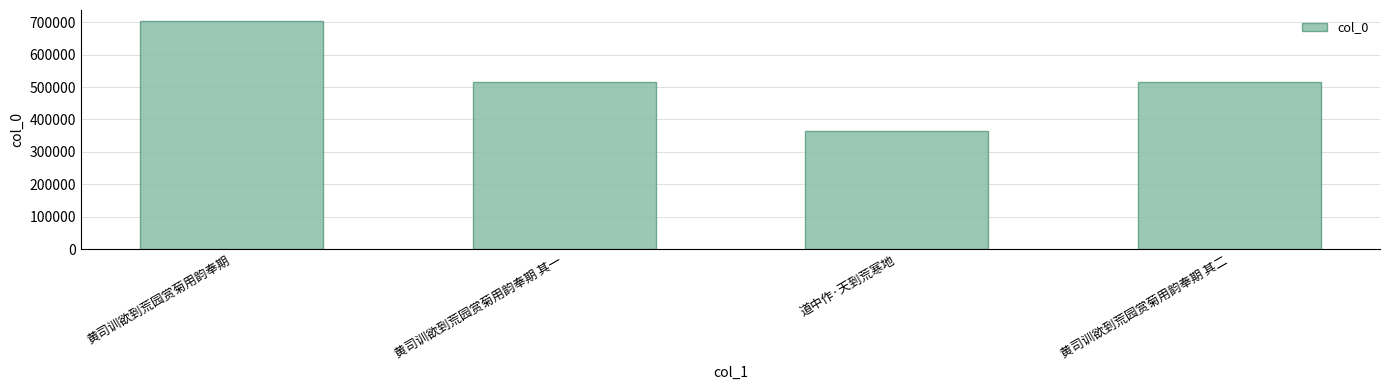

Between 黄司训欲到荒园赏菊用韵奉期 其一 and 道中作·天到荒寒地, which is larger?

黄司训欲到荒园赏菊用韵奉期 其一